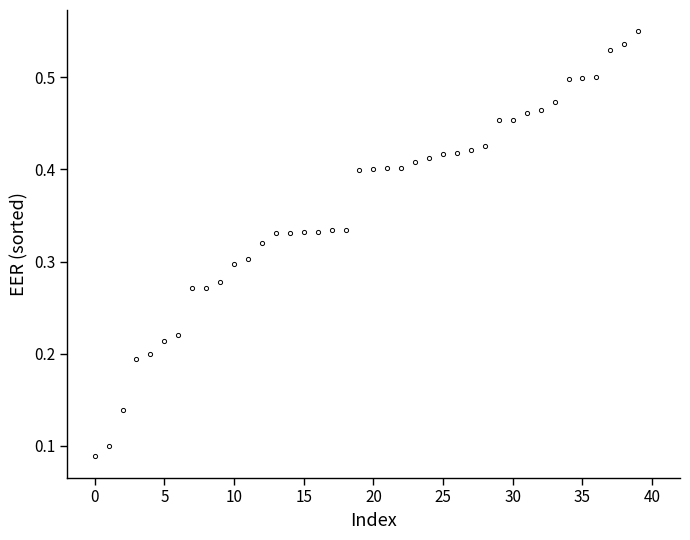

Does the chart have visible grid lines?

No